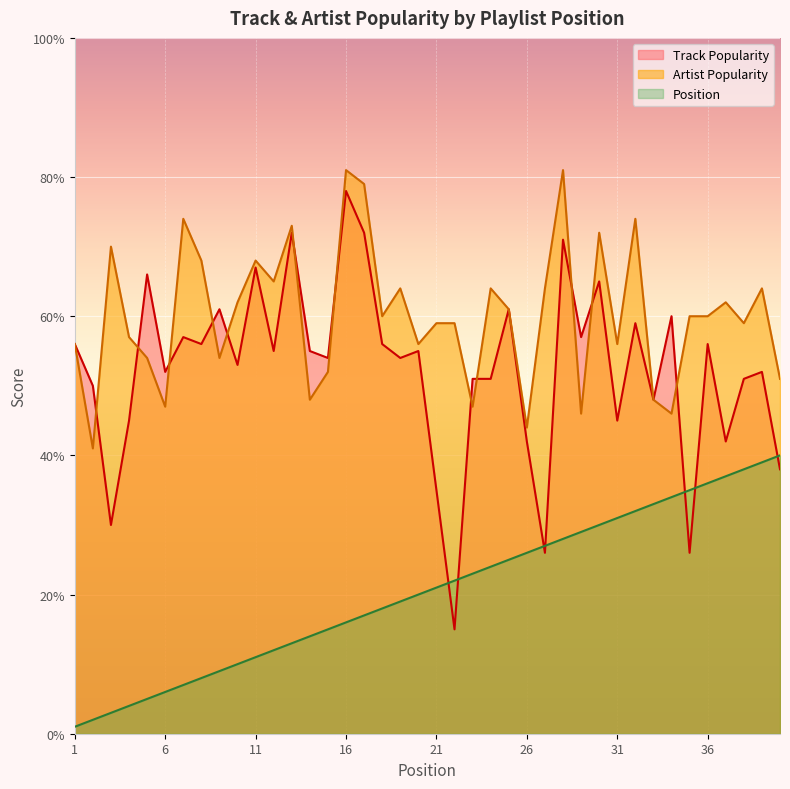

How many values in the Track Popularity series are below 55?

20